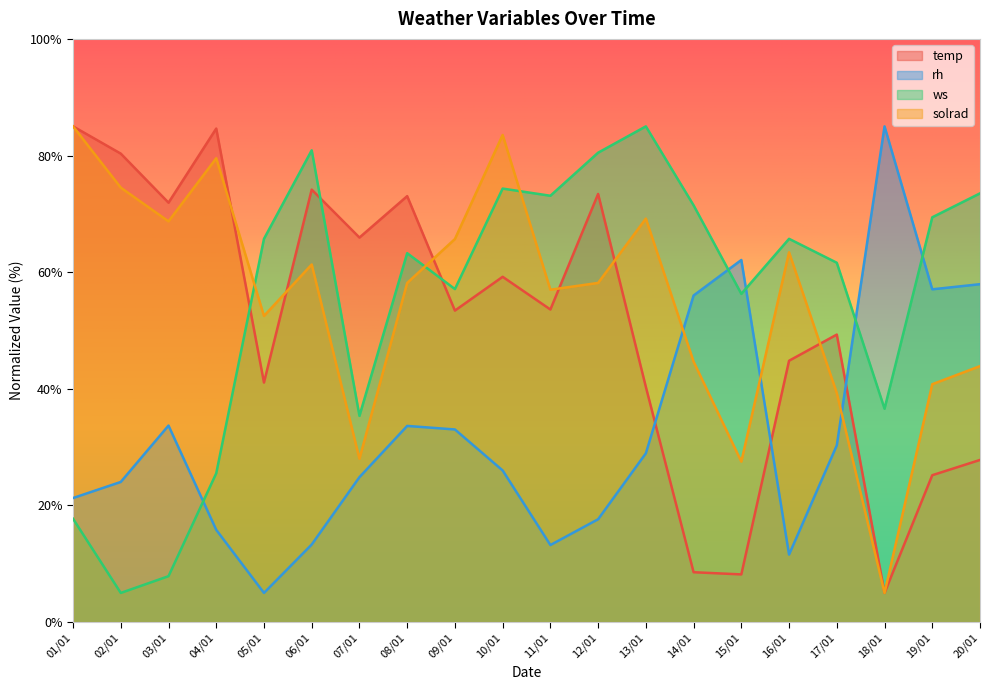

Rank the categories by temp value from highest to lowest.

01/01, 04/01, 02/01, 06/01, 12/01, 08/01, 03/01, 07/01, 10/01, 11/01, 09/01, 17/01, 16/01, 05/01, 13/01, 20/01, 19/01, 14/01, 15/01, 18/01